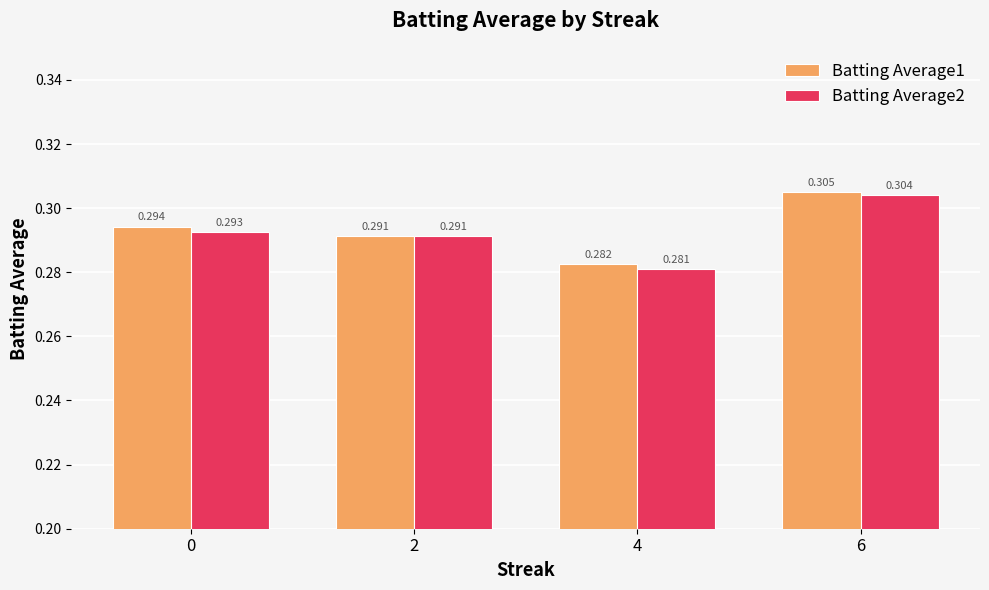

How many series are shown in this chart?

2